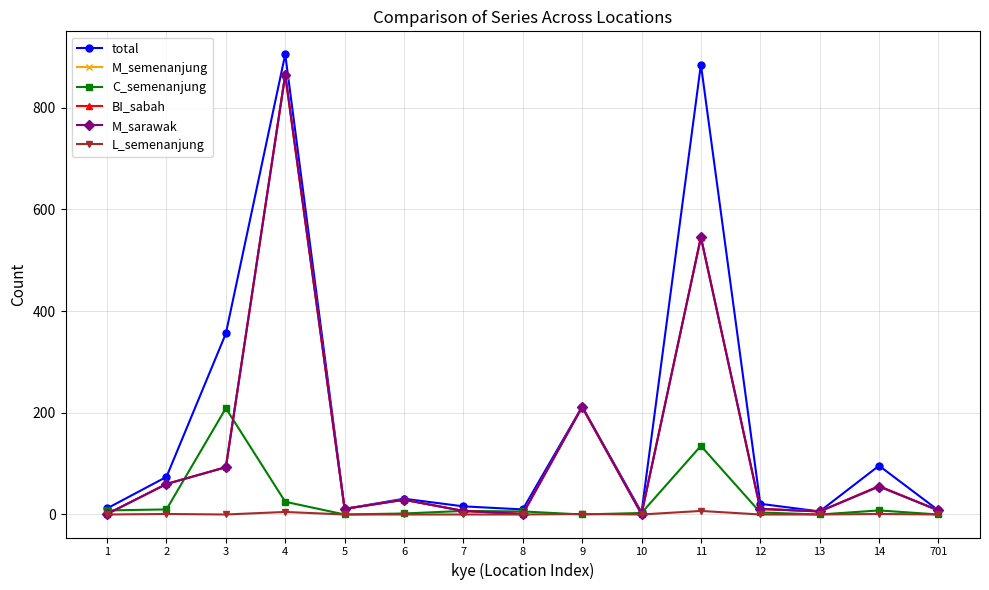

What is the total value across all series at 2?

265